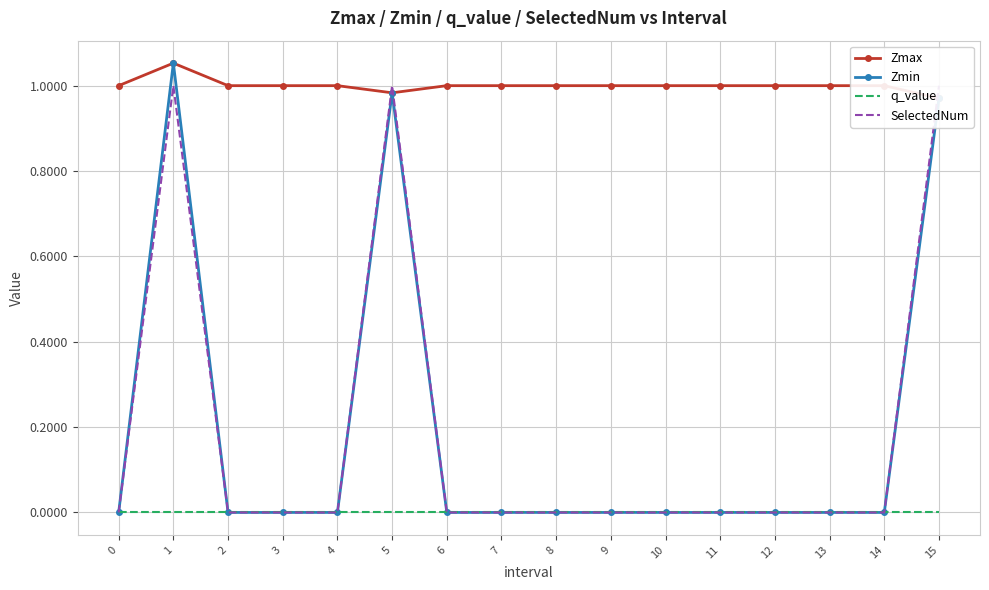

Reading right to left, list all the values displayed in this chart.

Zmax: 1.0	1.0	1.0	1.0	1.0	1.0	1.0	1.0	1.0	1.0	1.0	1.0	1.0	1.0	1.1	1.0
Zmin: 1.0	0.0	0.0	0.0	0.0	0.0	0.0	0.0	0.0	0.0	1.0	0.0	0.0	0.0	1.1	0.0
q_value: -0.0	0.0	0.0	0.0	0.0	0.0	0.0	0.0	0.0	0.0	-0.0	0.0	0.0	0.0	-0.0	0.0
SelectedNum: 1.0	0.0	0.0	0.0	0.0	0.0	0.0	0.0	0.0	0.0	1.0	0.0	0.0	0.0	1.0	0.0